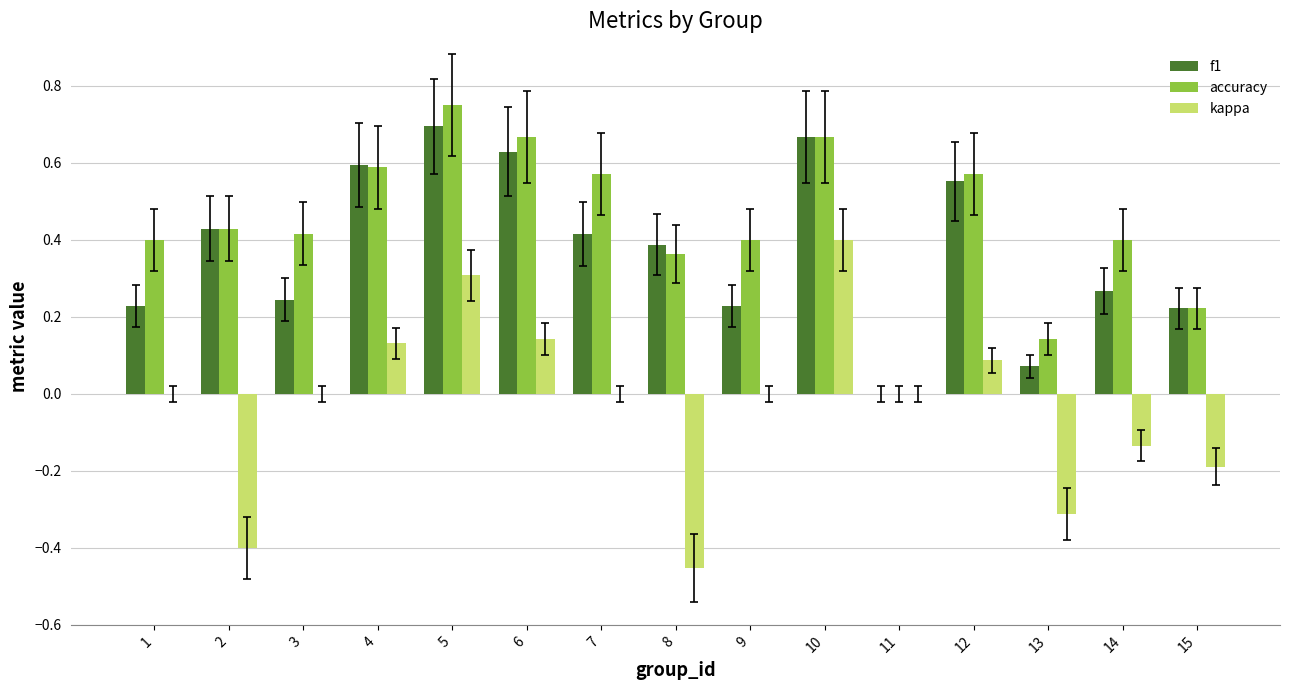

What is the sum of all accuracy values?

6.6